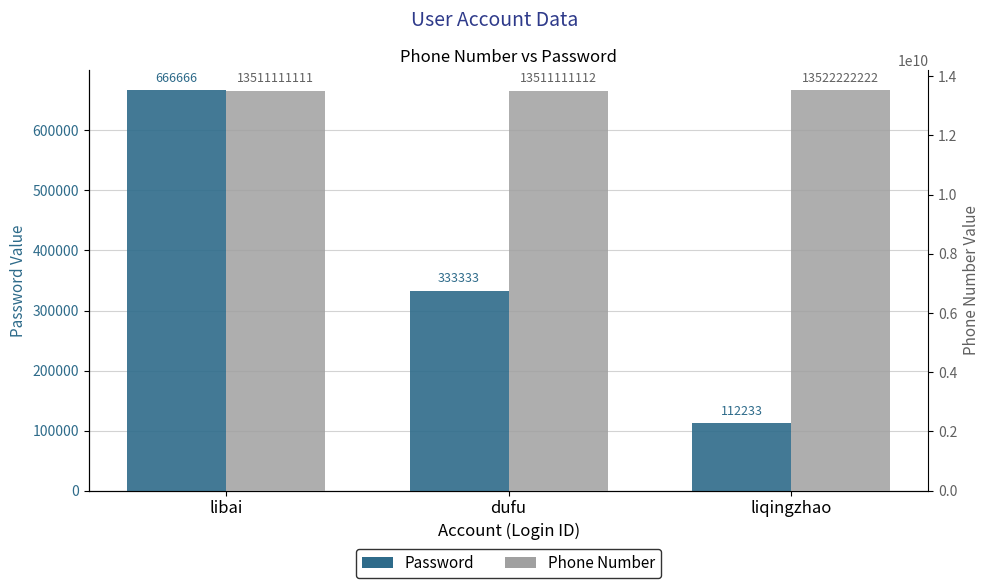

What is the label of the 2nd bar from the right?

dufu